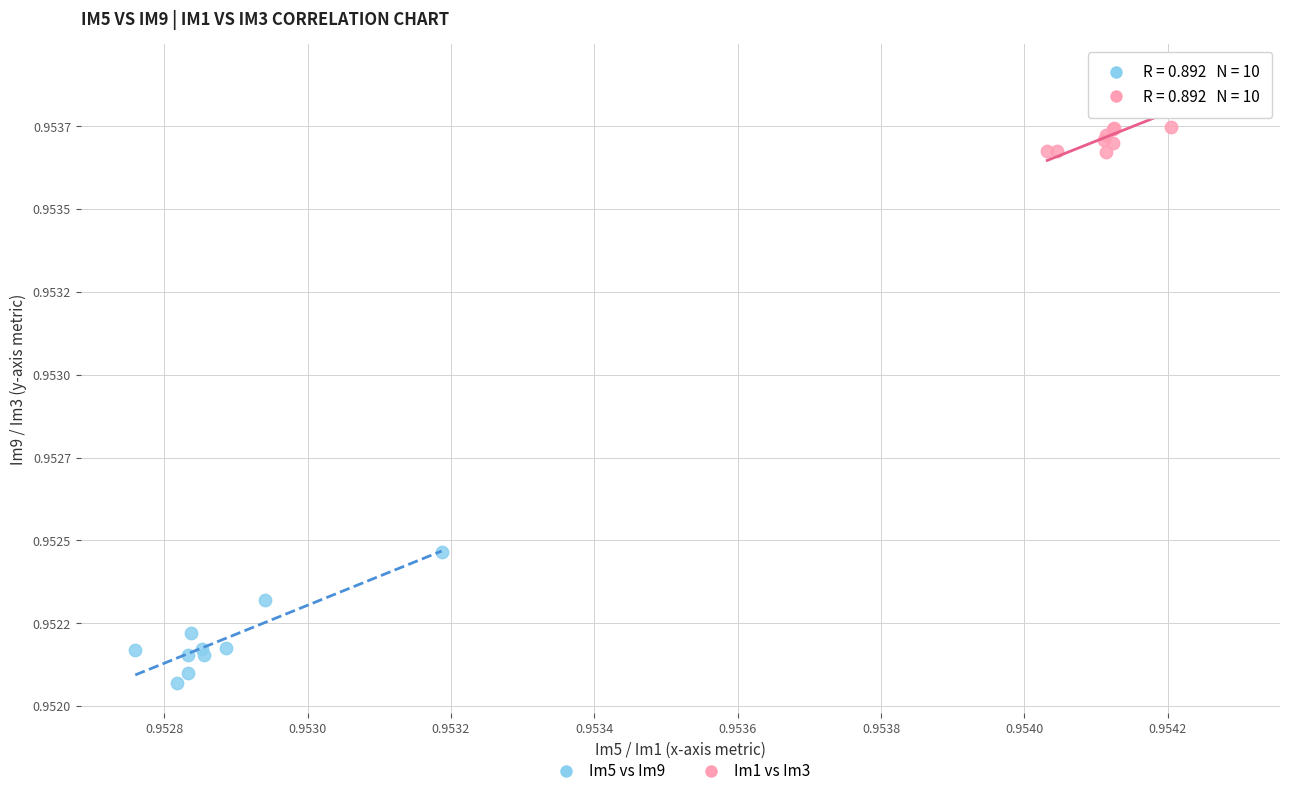

What are all the series names shown in the legend?

Im5 vs Im9, Im1 vs Im3